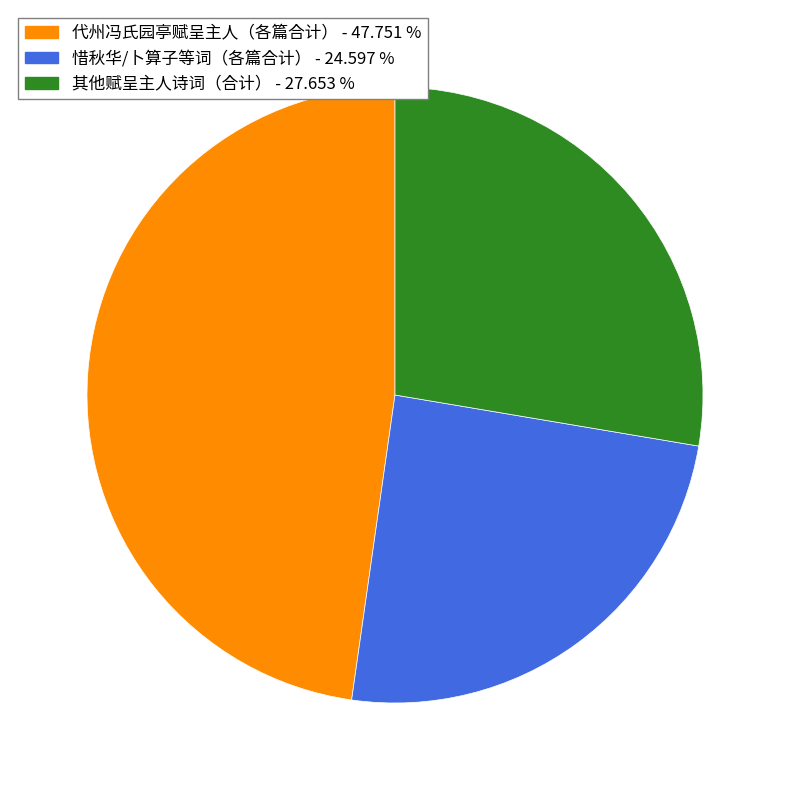

Does any single category account for the majority?

No